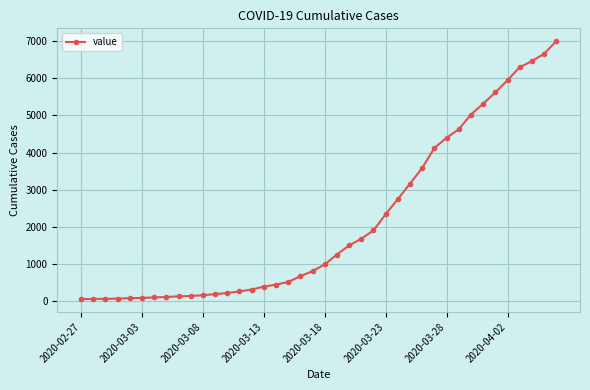

What is the greatest value displayed?

6995